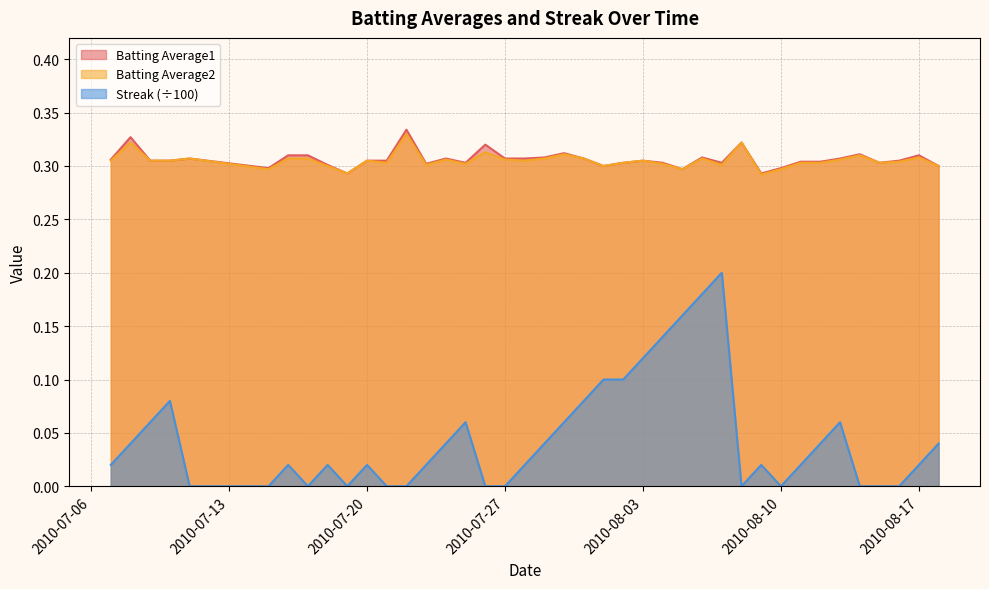

True or false: Batting Average2 has more than 1 interior local peaks.

True